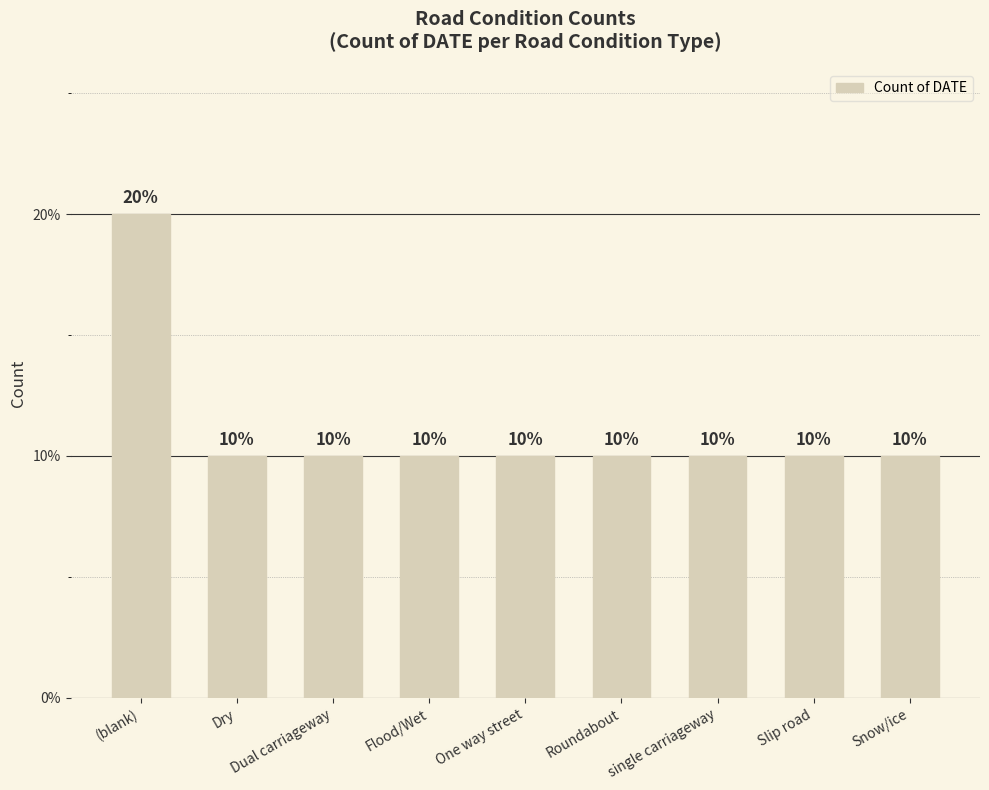

Does the chart contain any negative values?

No